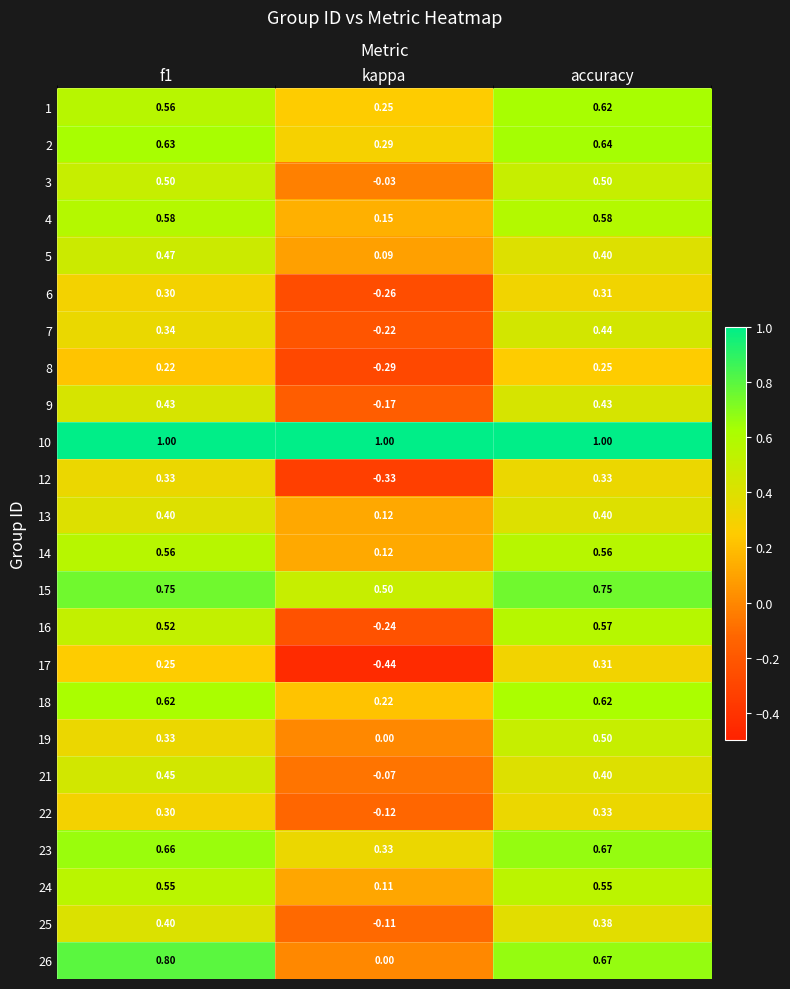

Is the value of 6 at f1 greater than the value of 5 at f1?

No